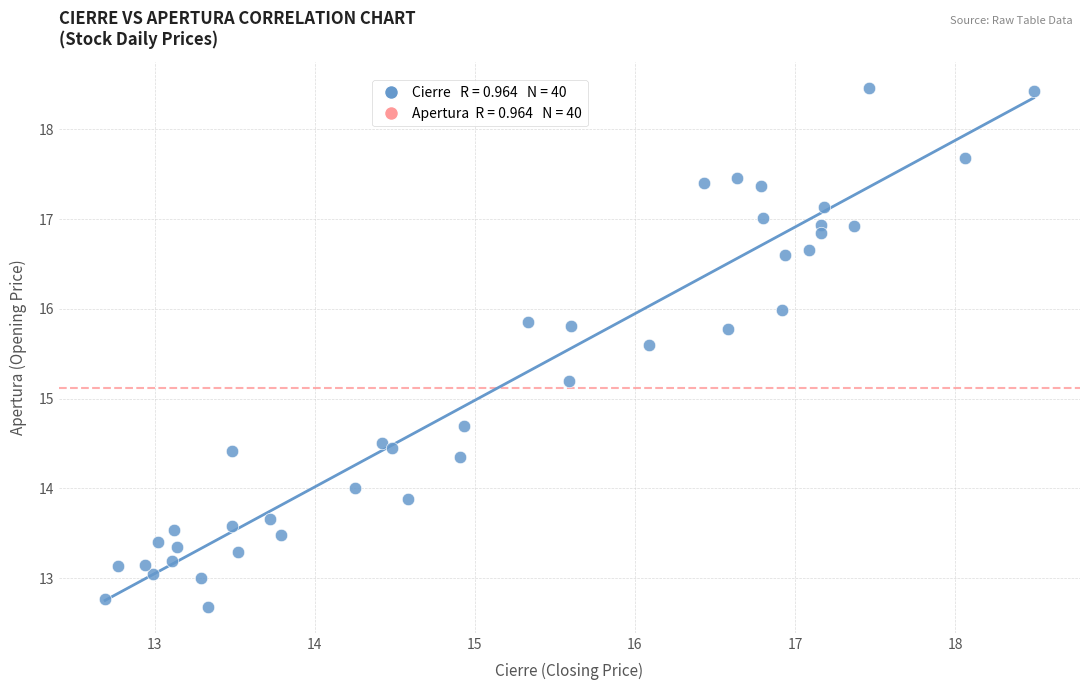

What Y value in the scatter plot is closest to 15?

15.2